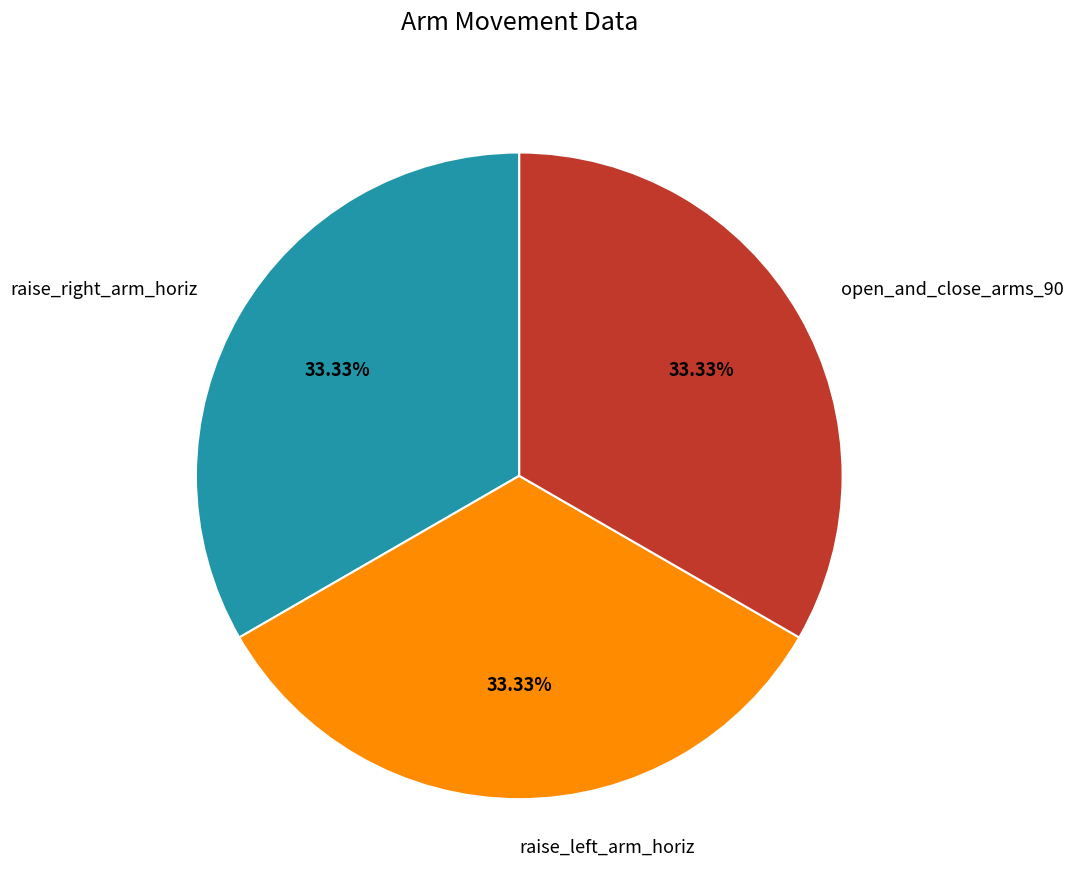

Count the number of slices in the pie.

3